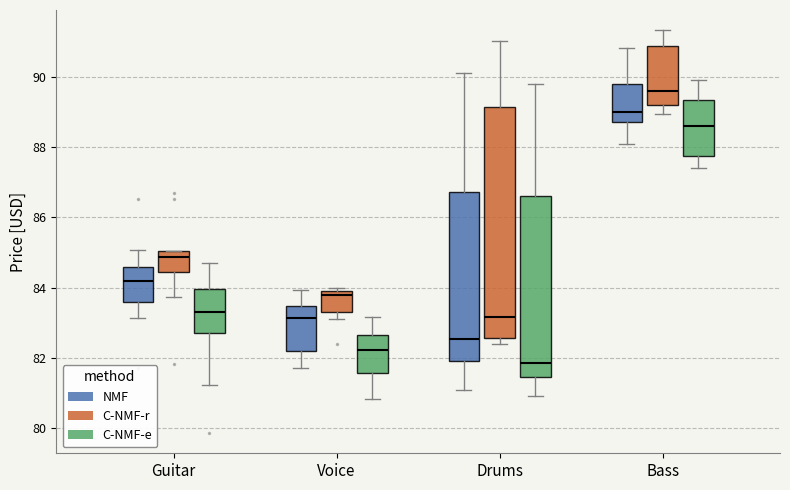

Where does the median line of the box for Guitar (C-NMF-e) sit on the y-axis? The values are not printed on the chart, so give them approximately, as read against the axis.

83.4